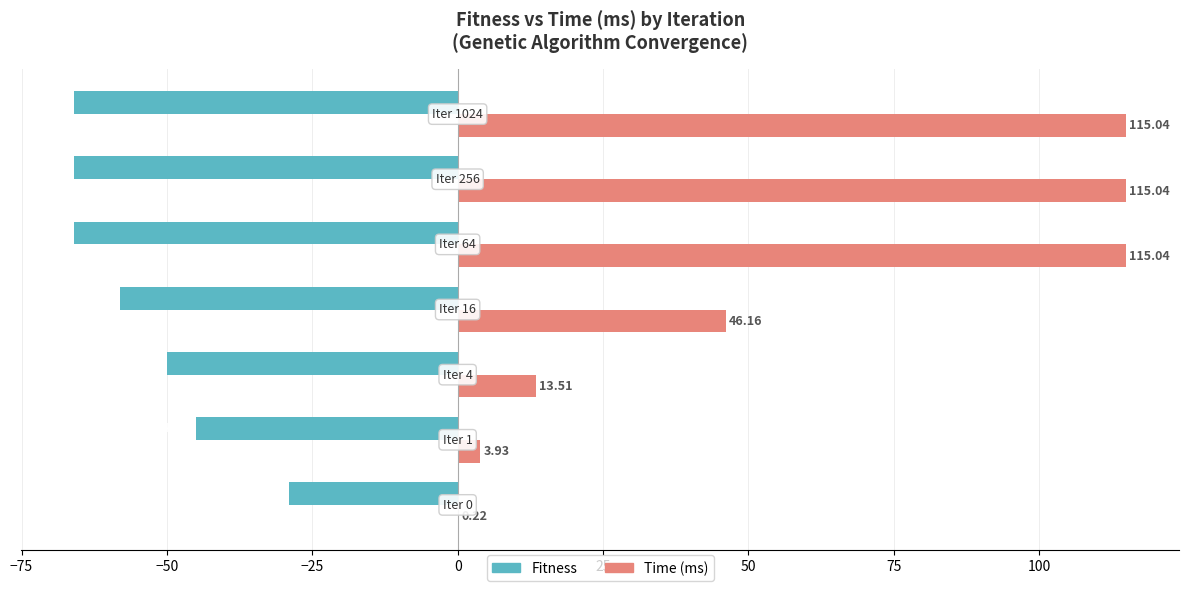

What is the sum of all Fitness values?

-380.0